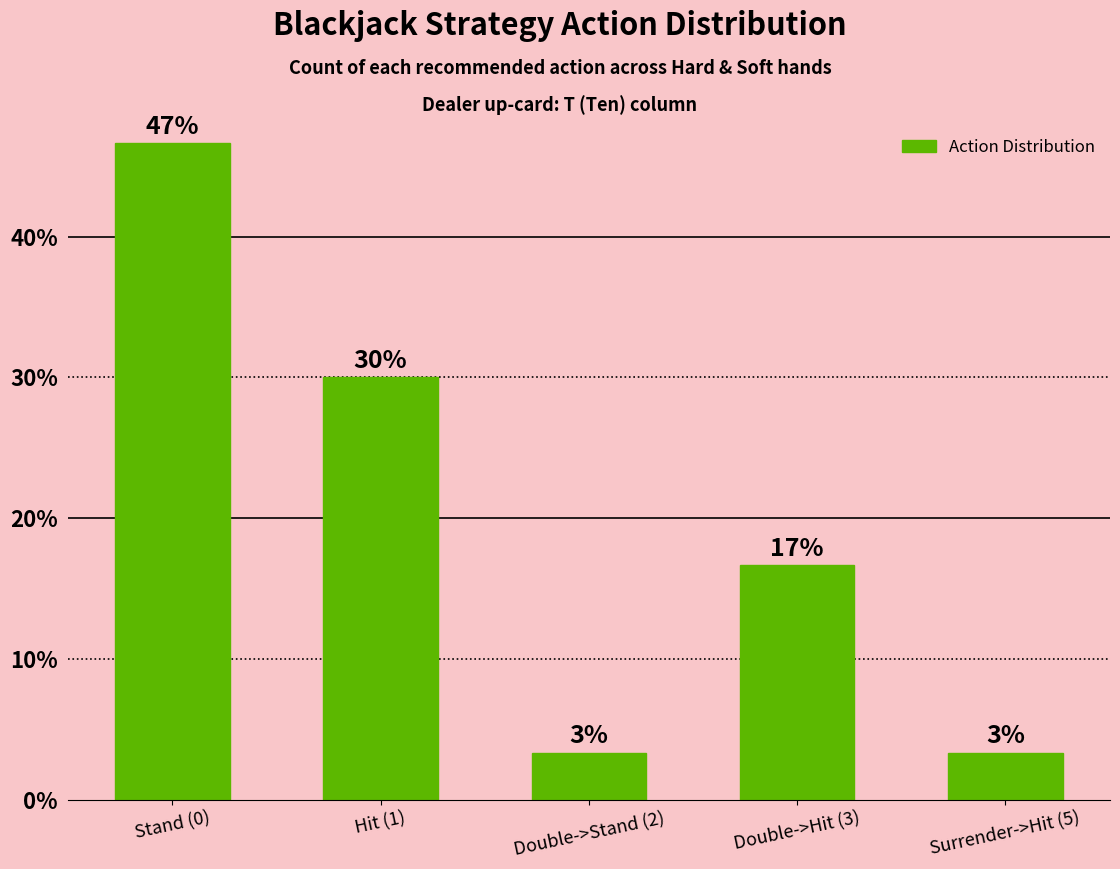

Reading left to right, transcribe all the data shown in this chart.

Stand (0)=46.7	Hit (1)=30.0	Double->Stand (2)=3.3	Double->Hit (3)=16.7	Surrender->Hit (5)=3.3